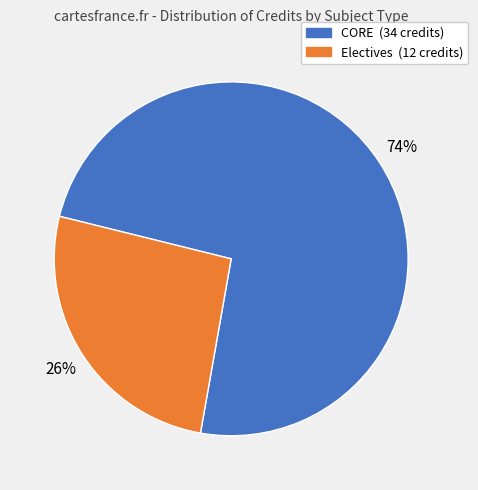

To the nearest percent, what is the difference between the largest and smallest slice percentages?

48%